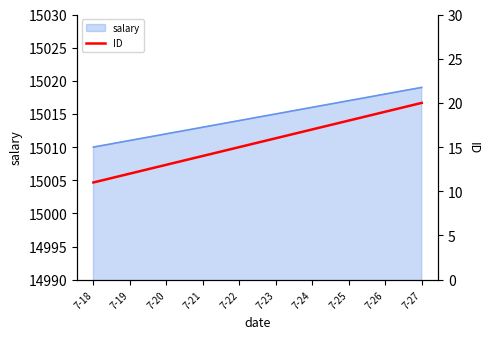

Rank the categories by salary value from lowest to highest.

7-18, 7-19, 7-20, 7-21, 7-22, 7-23, 7-24, 7-25, 7-26, 7-27